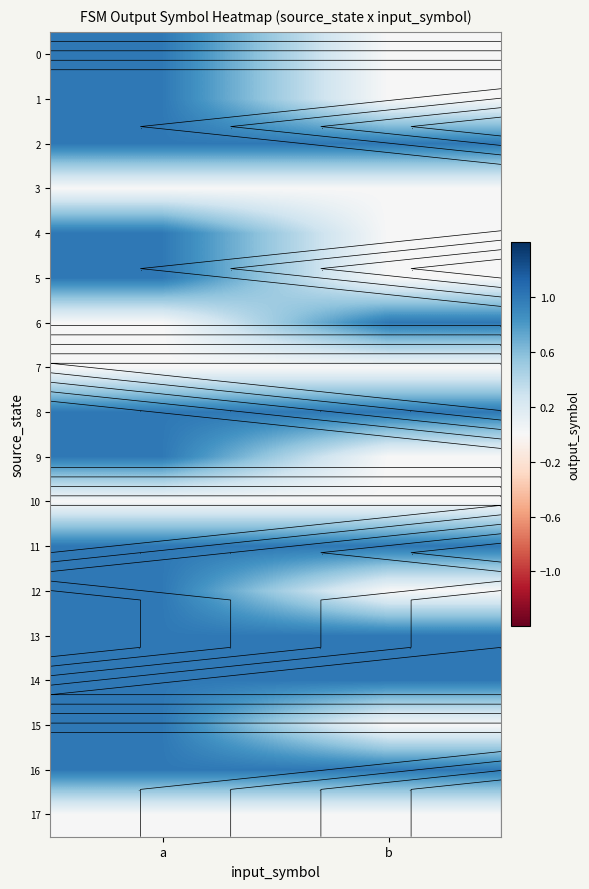

At which category does the chart reach its peak across all series?

a